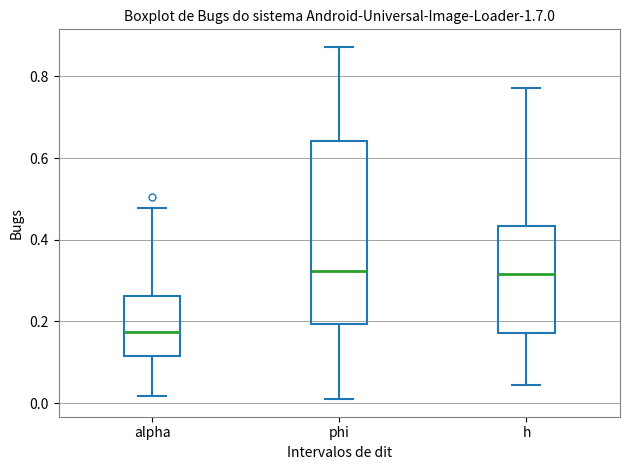

Which box has the lowest median line?

alpha